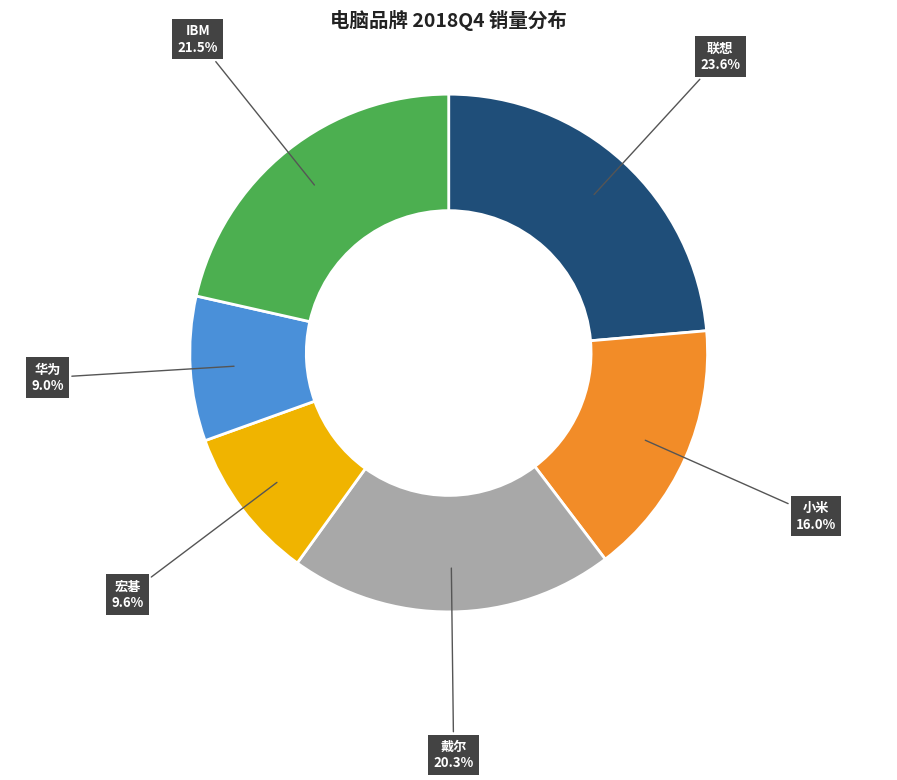

Is there a majority slice in this chart?

No